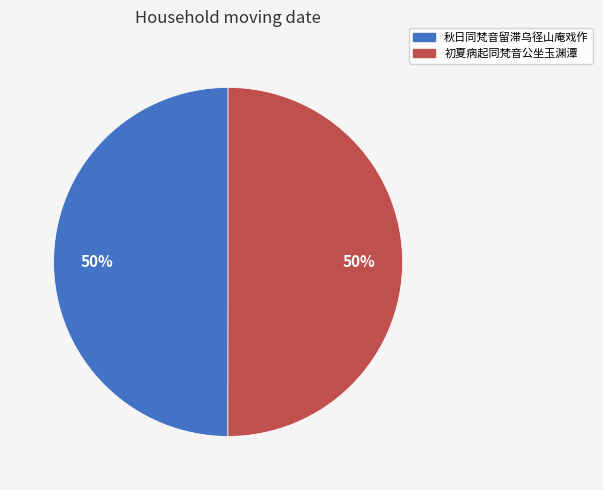

The 秋日同梵音留滞乌径山庵戏作 slice represents 41% of the pie. True or false?

False